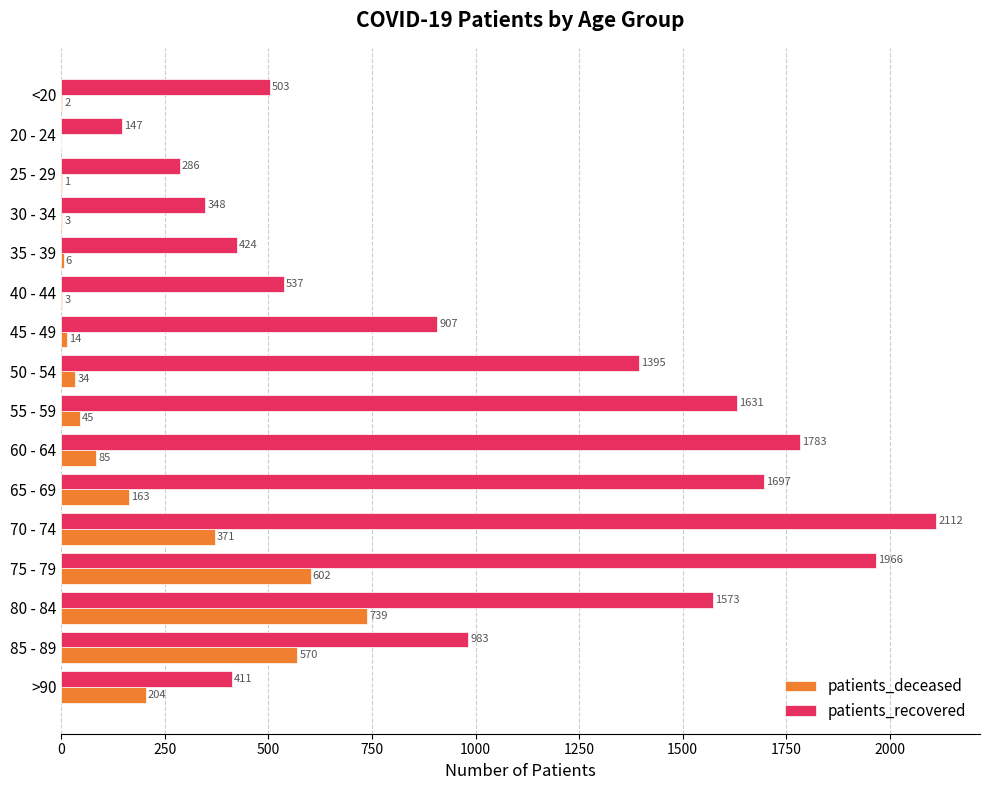

Which series has the largest total across all categories?

patients_recovered